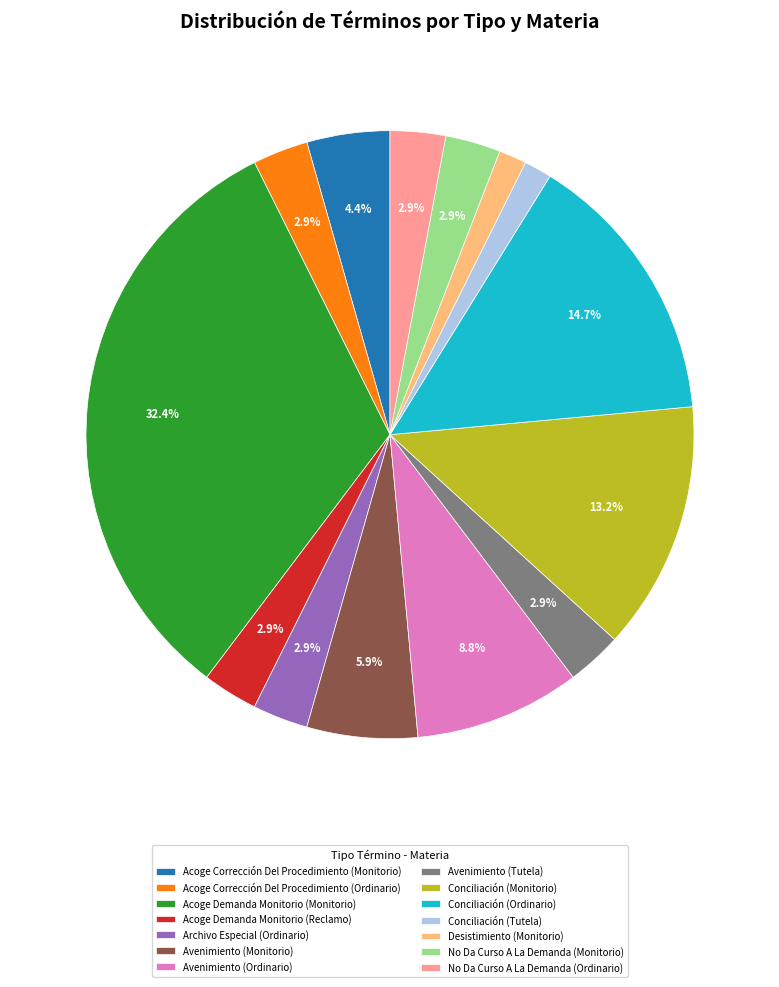

To the nearest percent, what percentage of the pie is Conciliación (Monitorio)?

13%